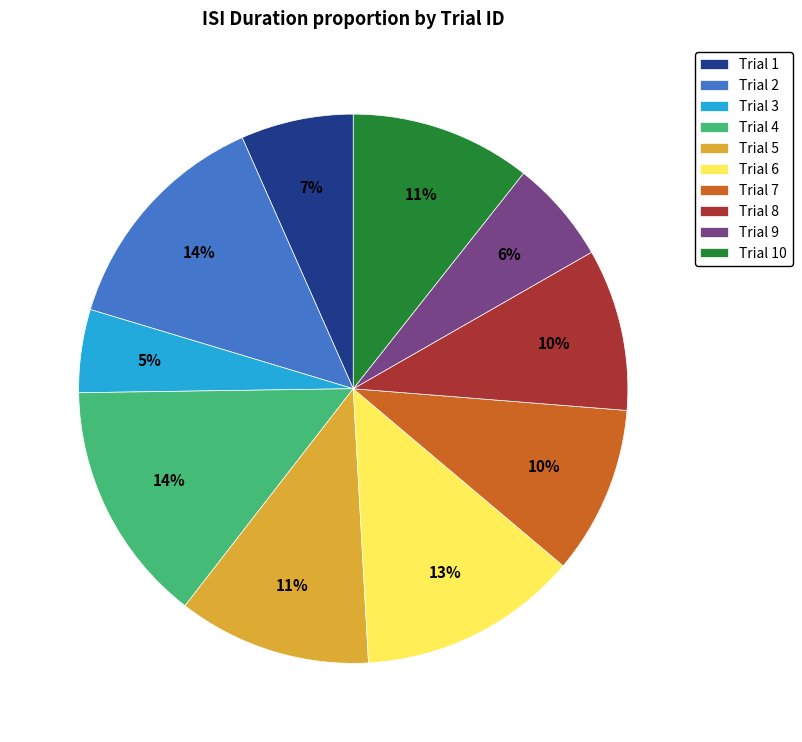

Which category has the smallest portion of the pie?

Trial 3